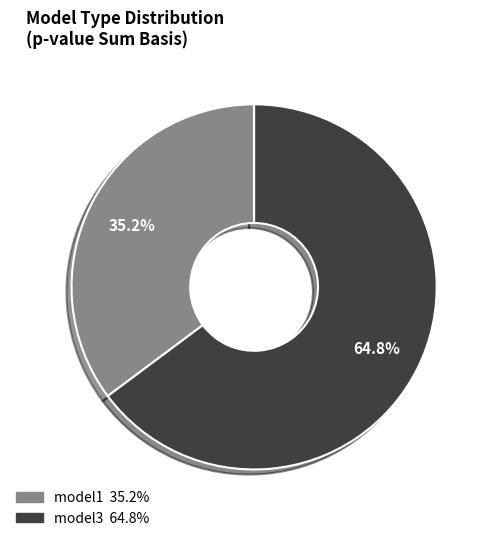

To the nearest percent, what portion does model3 represent?

65%